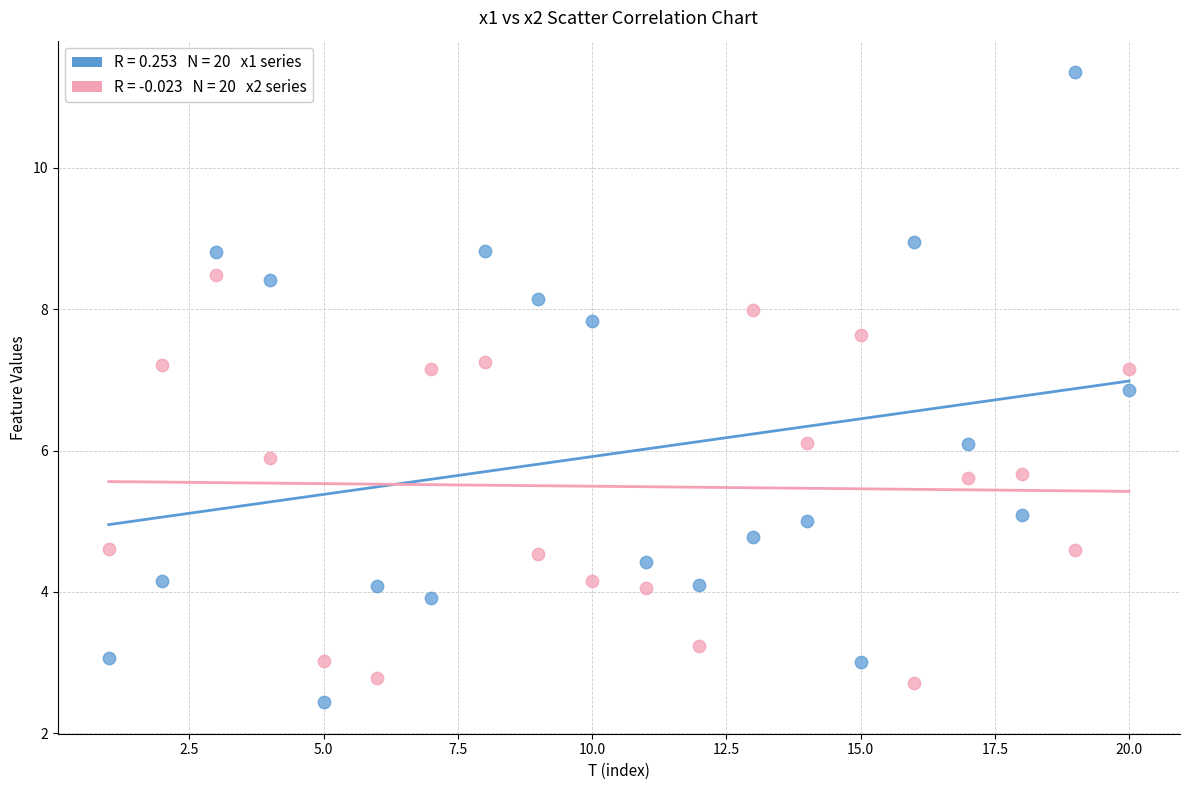

Across all data points, what is the range of X values (max minus min)?

19.0